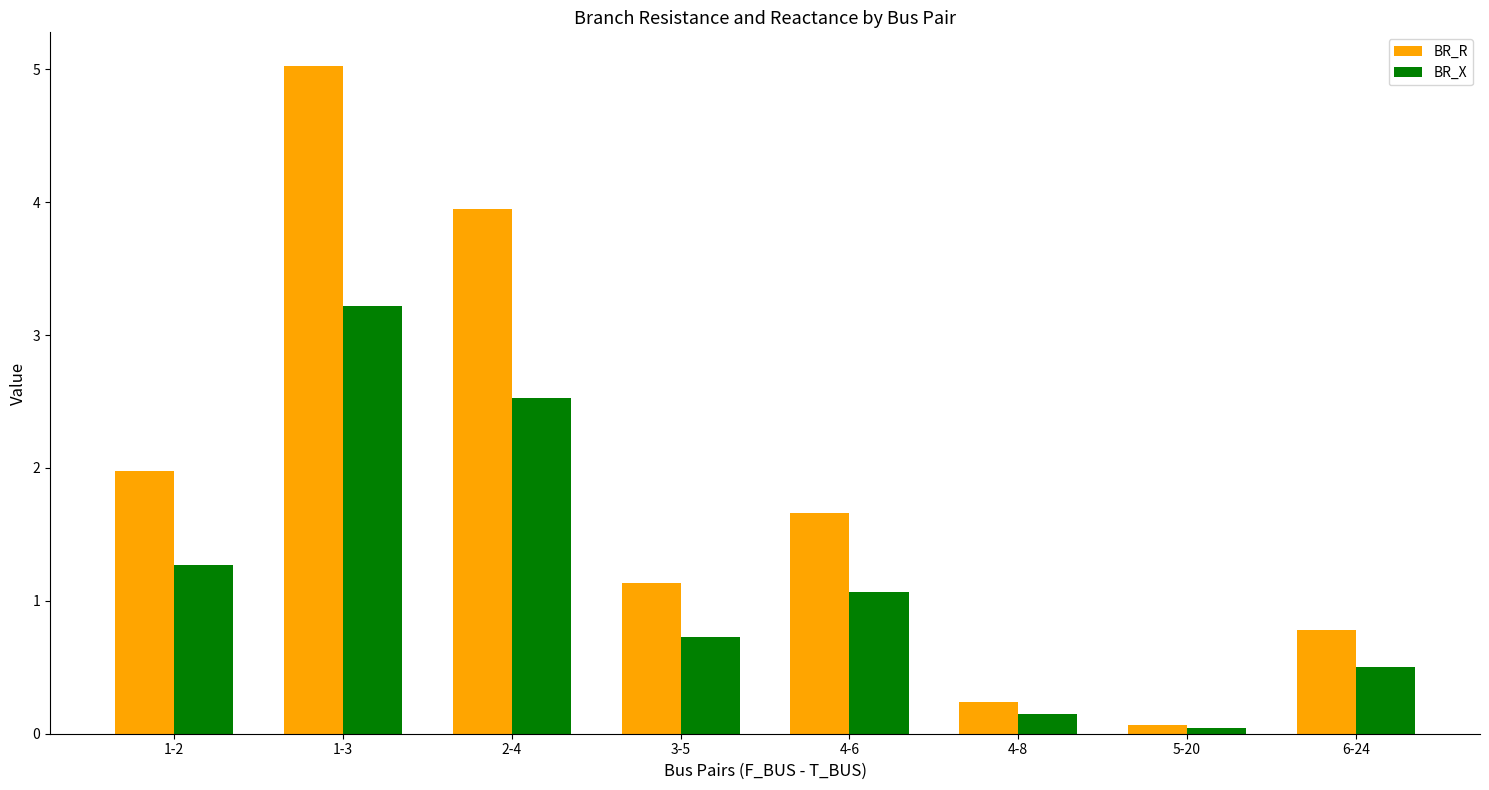

What is the difference between the second highest and minimum values in the BR_X series?

2.5